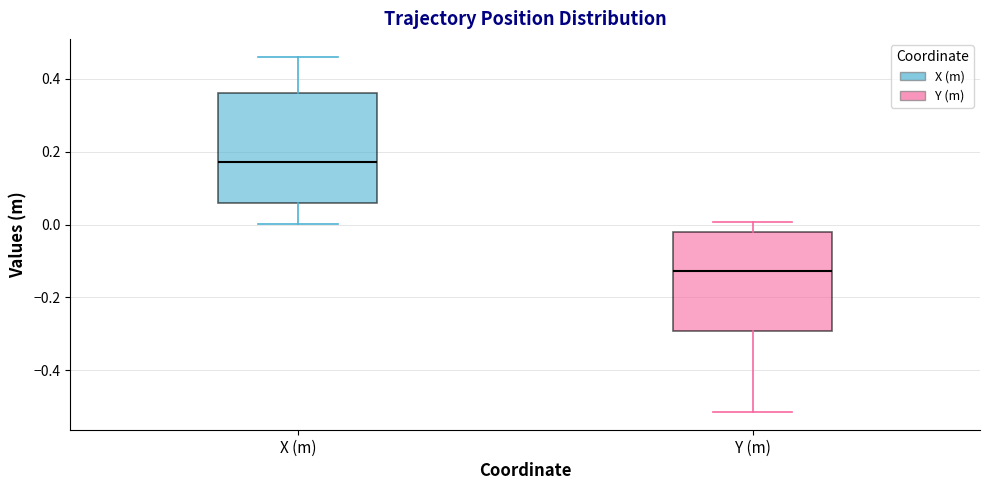

Reading left to right, transcribe this box plot: for each box, give where its median line is, the range the box spans, and where its two whiskers end, as read against the y-axis. The values are not printed on the chart, so give them approximately, as read against the axis.

X (m): median 0.18, box 0.06 to 0.36, whiskers 0.00 to 0.46
Y (m): median -0.12, box -0.30 to -0.02, whiskers -0.52 to 0.00